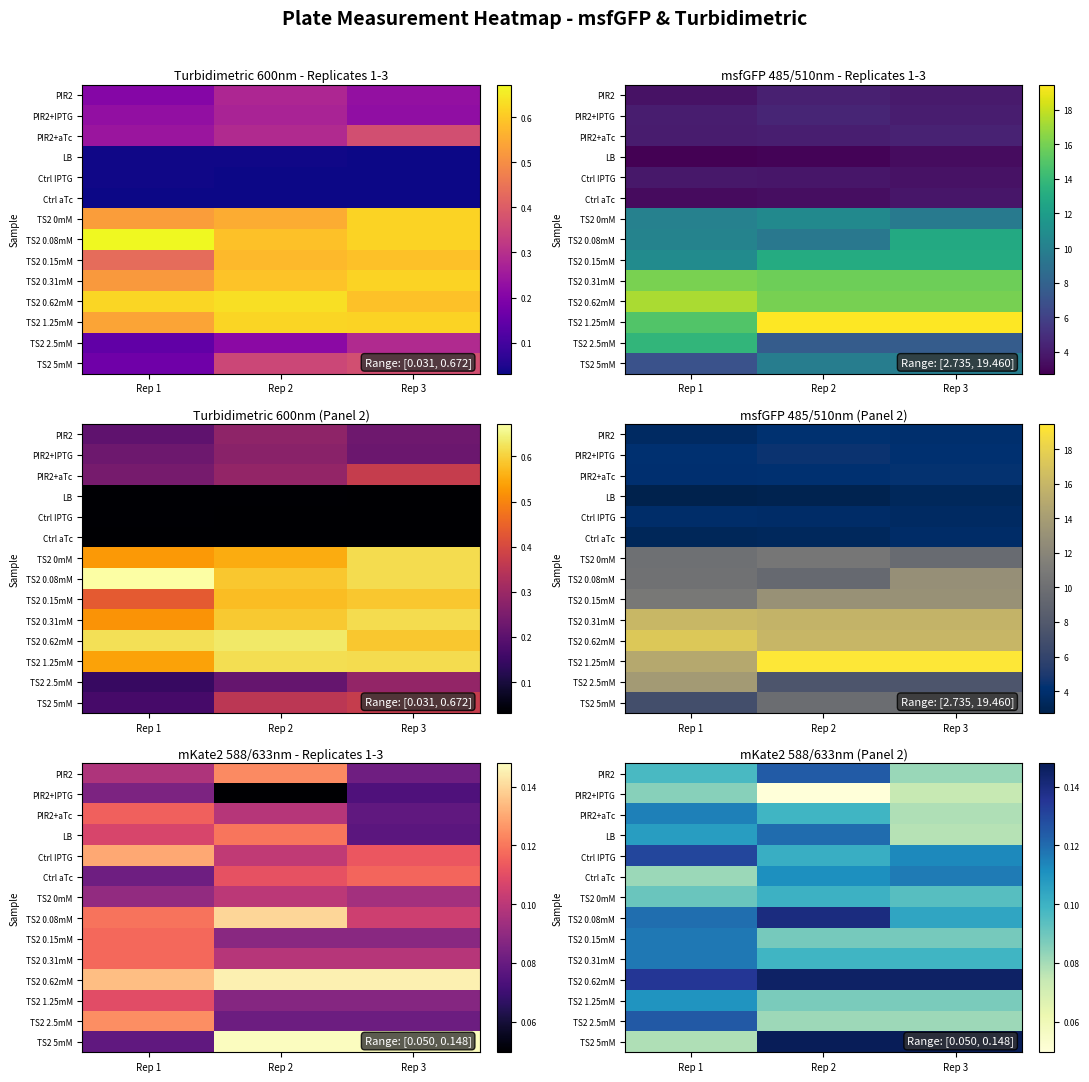

At Rep 1, list the series in order from smallest to largest.

TS2 5mM, Ctrl aTc, PIR2+IPTG, TS2 0mM, PIR2, LB, TS2 1.25mM, PIR2+aTc, TS2 0.15mM, TS2 0.31mM, TS2 0.08mM, TS2 2.5mM, Ctrl IPTG, TS2 0.62mM